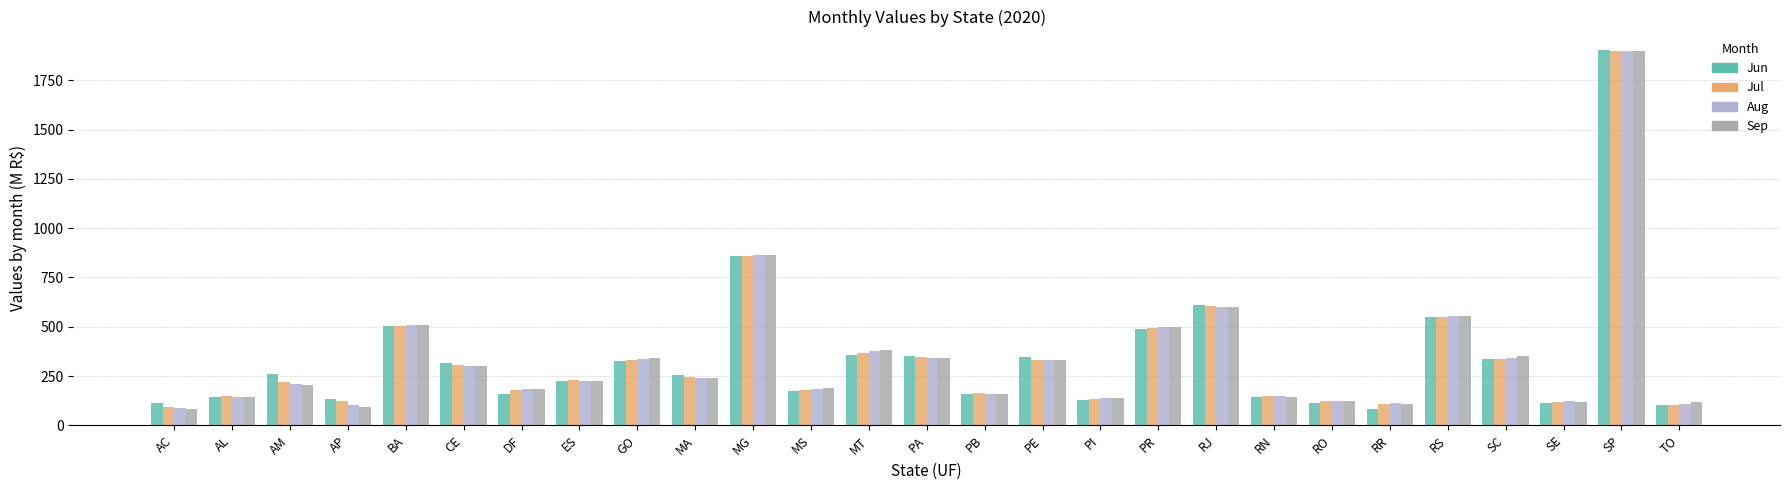

Is it true that Aug equals 341.8 at SC?

True